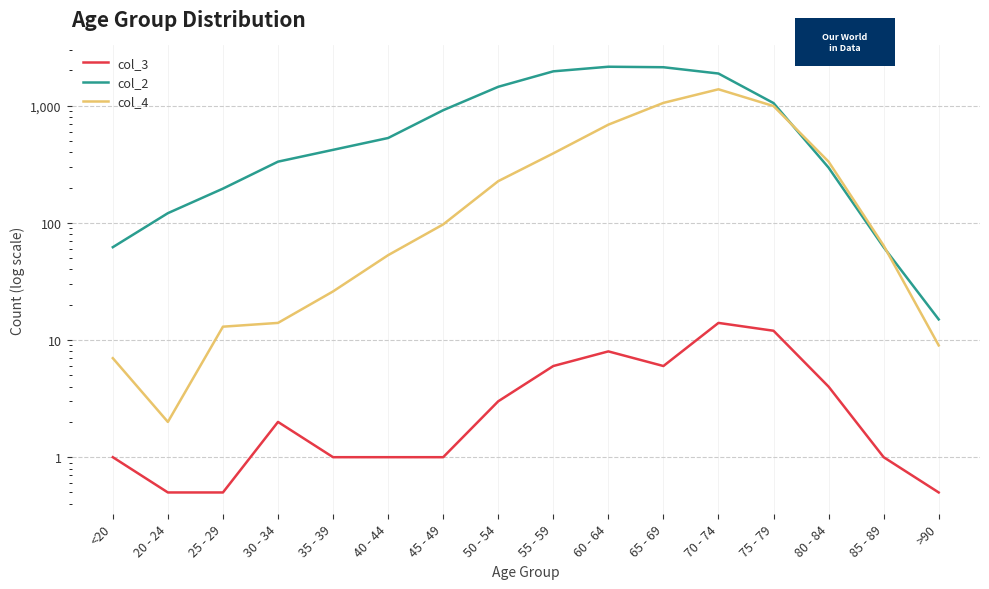

At which category is the sum across all series the highest?

70 - 74